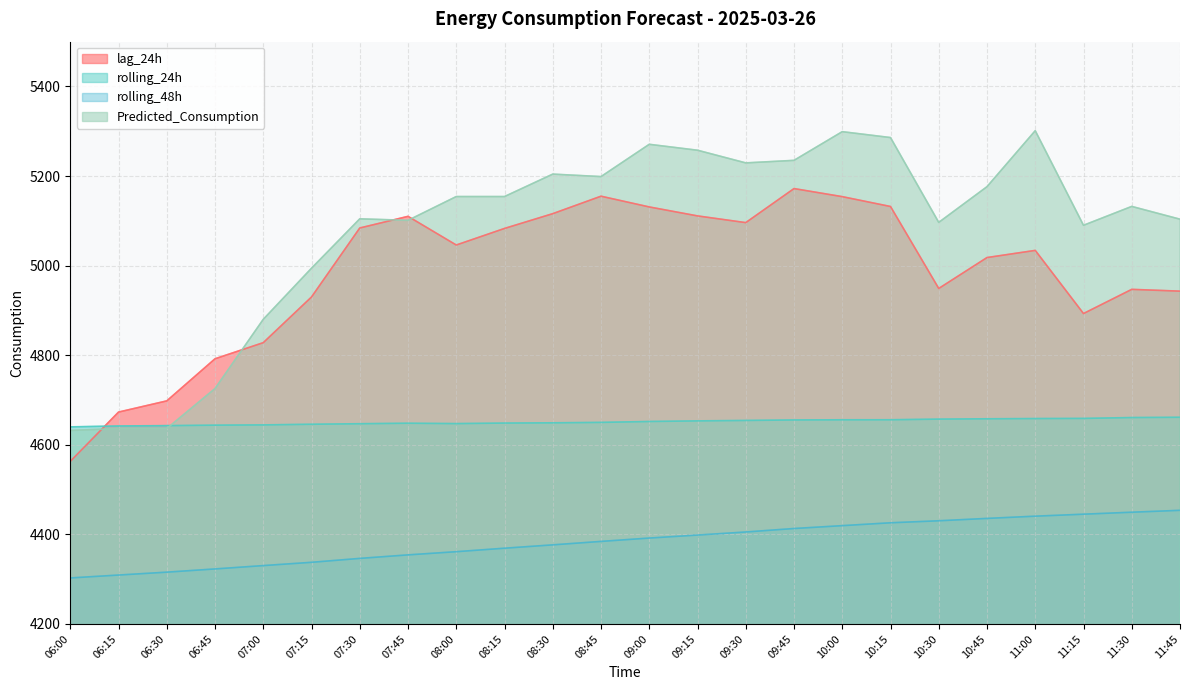

What is the minimum value shown in the chart?

4302.7